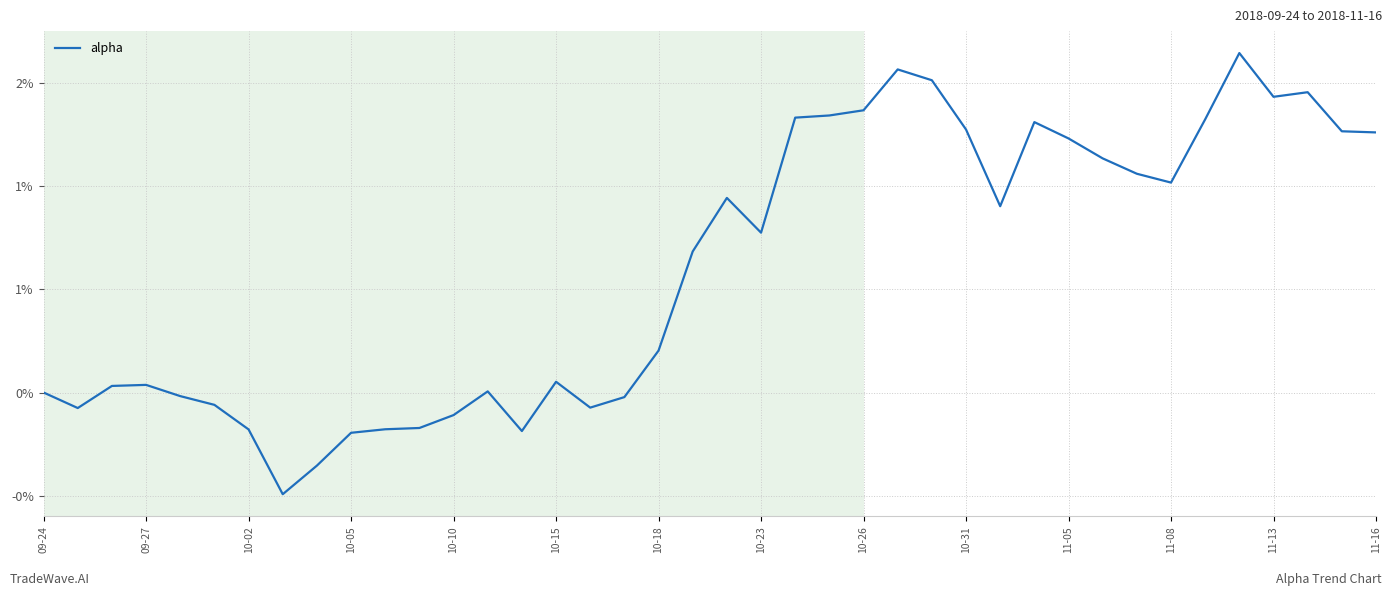

What is the maximum value shown in the chart?

0.2